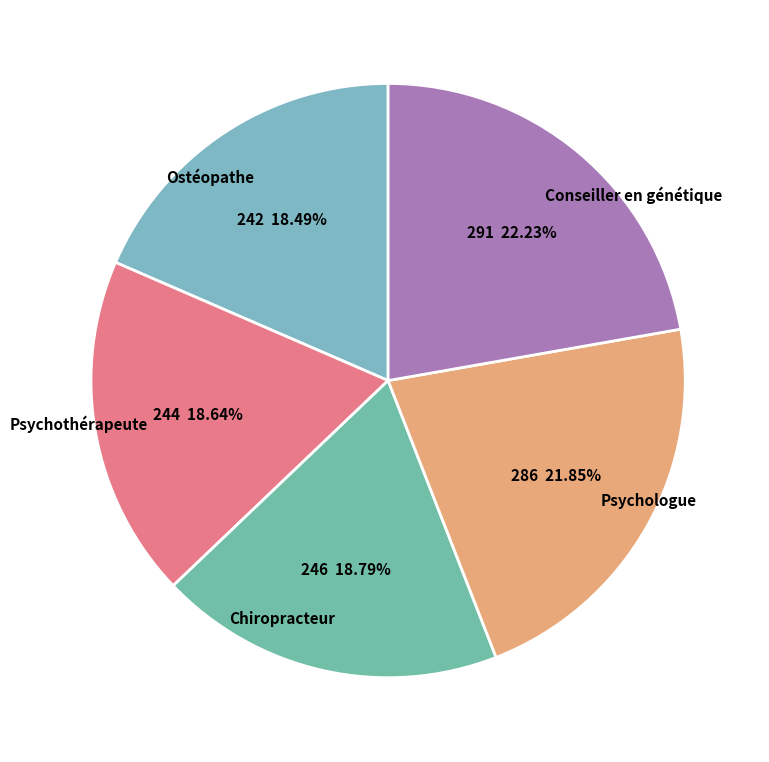

Is Ostéopathe the majority of the pie?

No